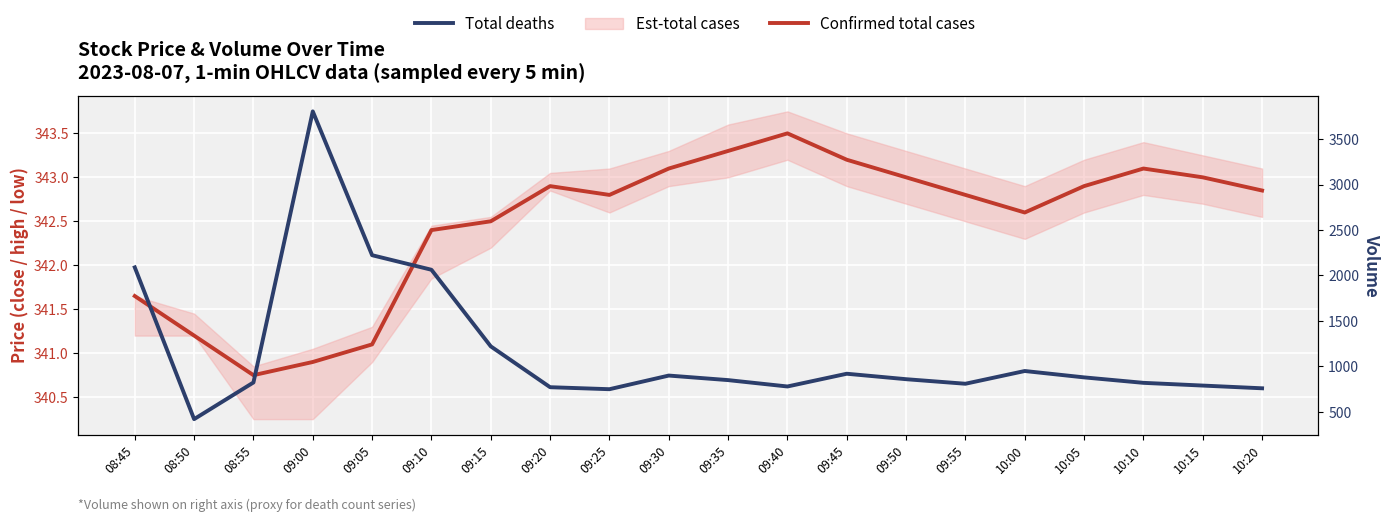

Rank the series at 10:10 from highest to lowest value.

Total deaths, Confirmed total cases